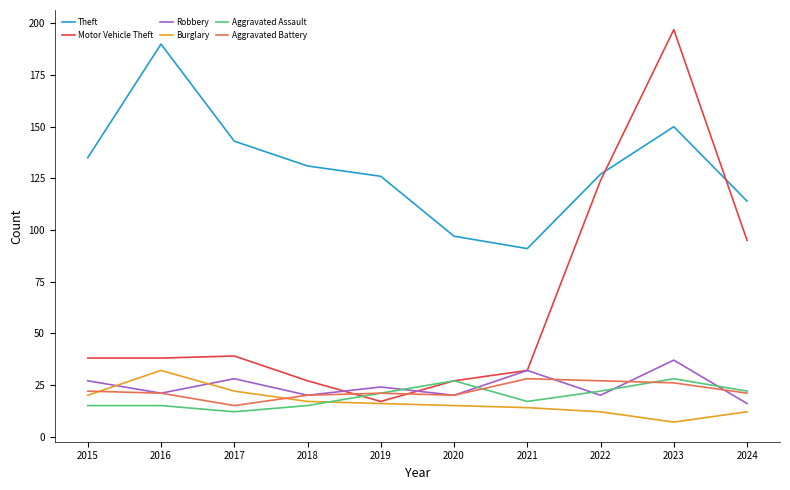

At which category does the chart reach its peak across all series?

2023